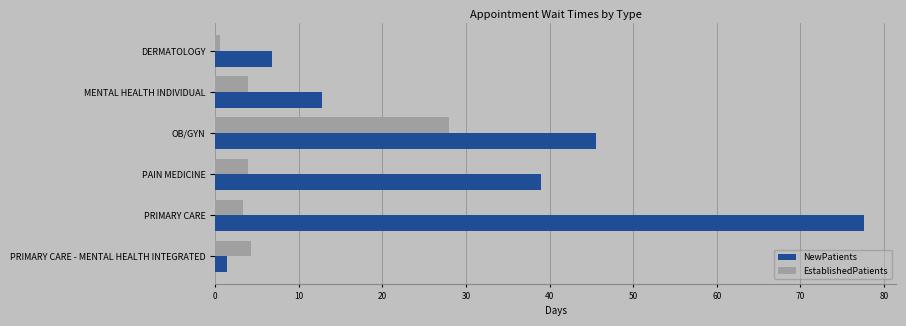

What is the spread (max minus min) of values at PRIMARY CARE?

74.3